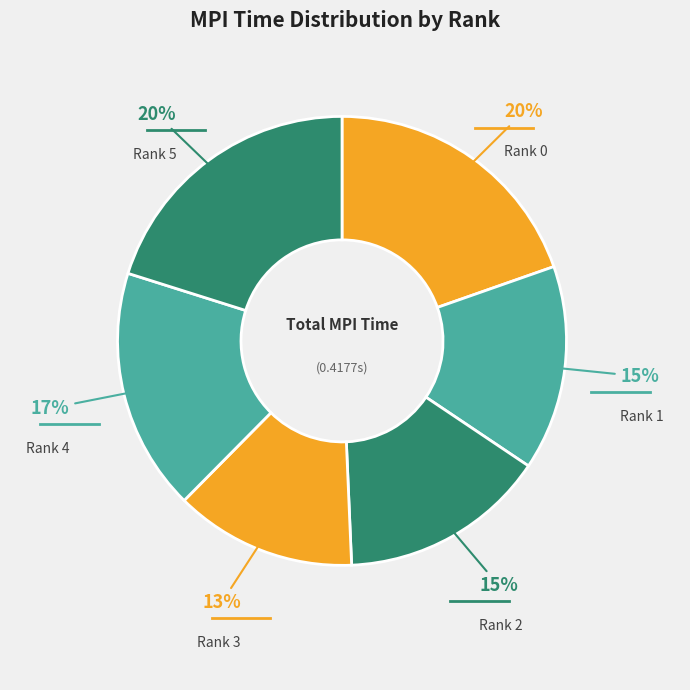

How many segments does this pie chart have?

6